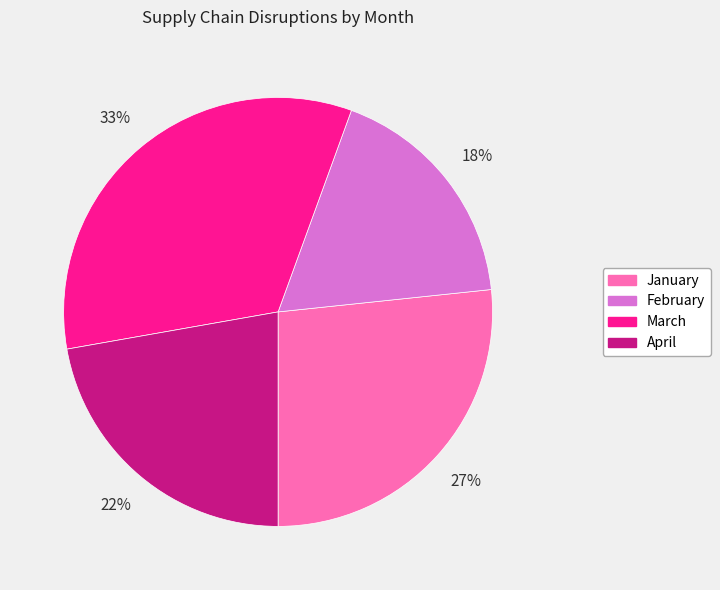

True or false: April accounts for 22% of the total.

True